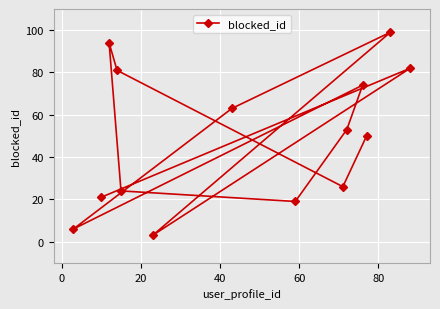

What is the difference between the maximum and minimum values?

96